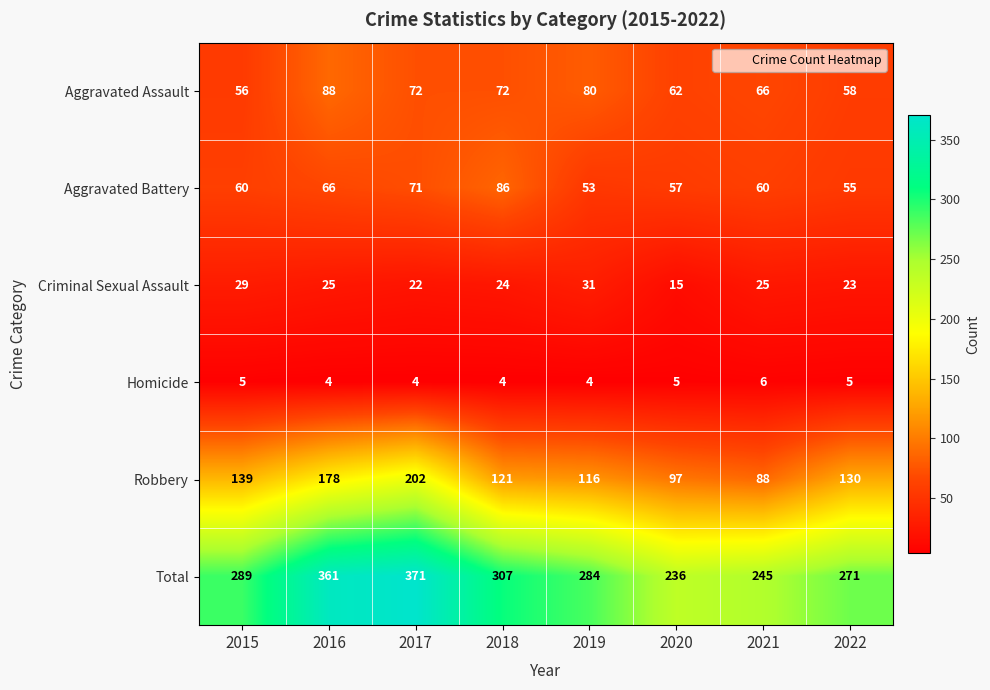

Where is Total nearest to the value 303?

2018